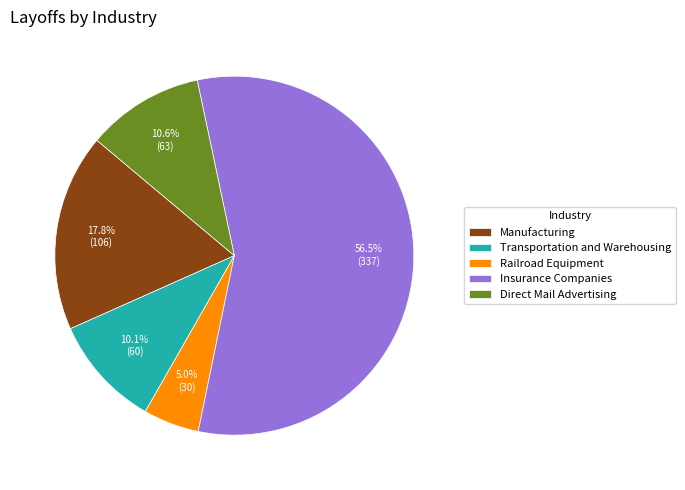

Does Insurance Companies account for over 50% of the chart?

Yes